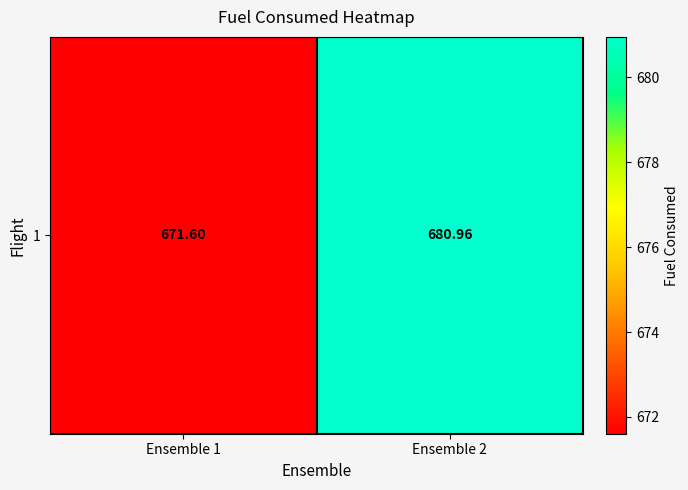

Approximately how many times larger is the value at Ensemble 2 compared to Ensemble 1?

1.0